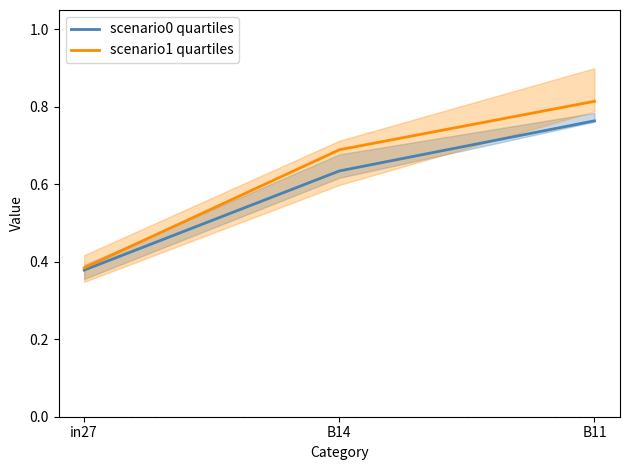

Is the value of scenario1 quartiles at in27 greater than the value of scenario0 quartiles at in27?

Yes